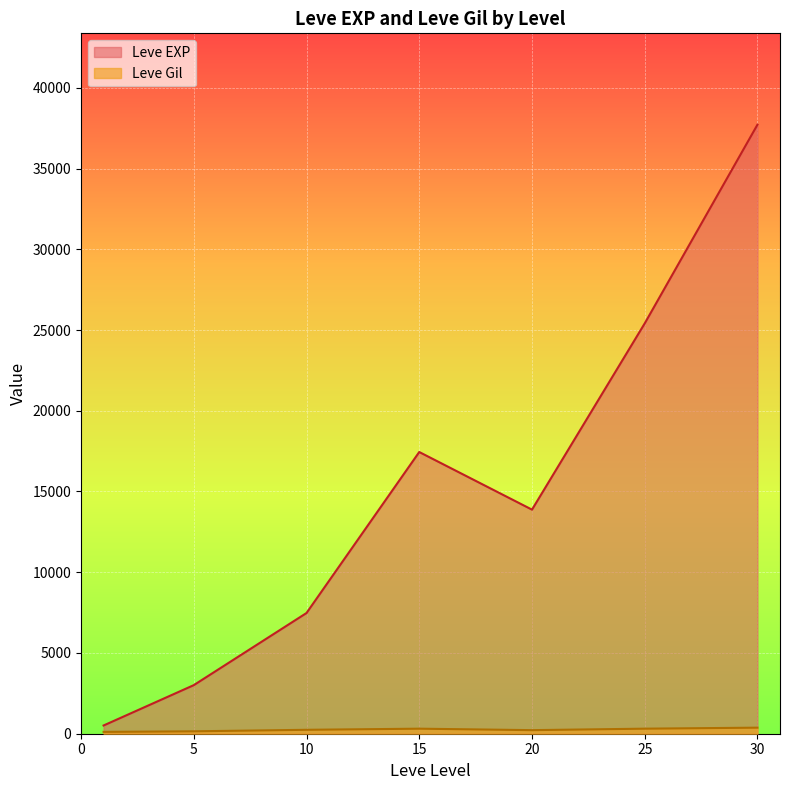

Is it true that Leve EXP equals 18292 at 25?

False